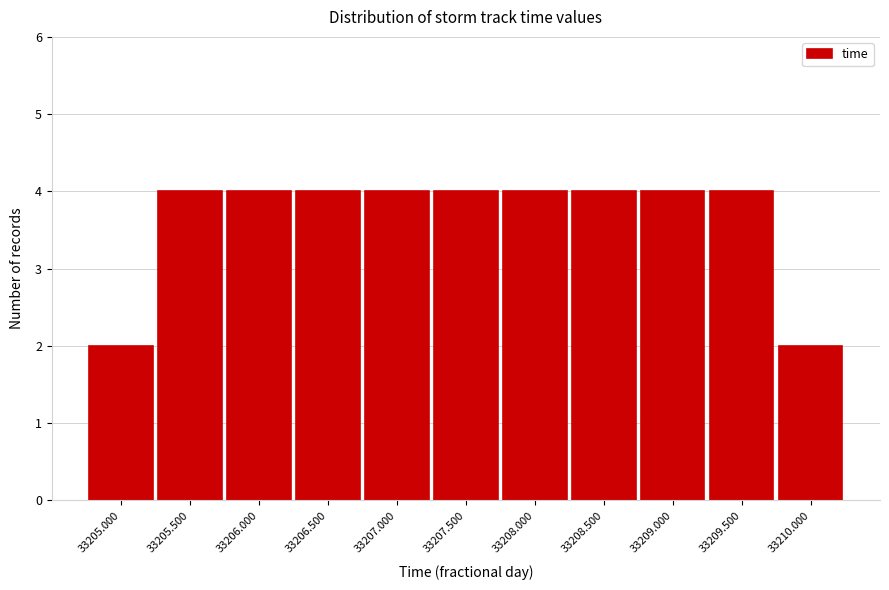

Reading right to left, transcribe all the data shown in this chart.

33210.000=2	33209.500=4	33209.000=4	33208.500=4	33208.000=4	33207.500=4	33207.000=4	33206.500=4	33206.000=4	33205.500=4	33205.000=2